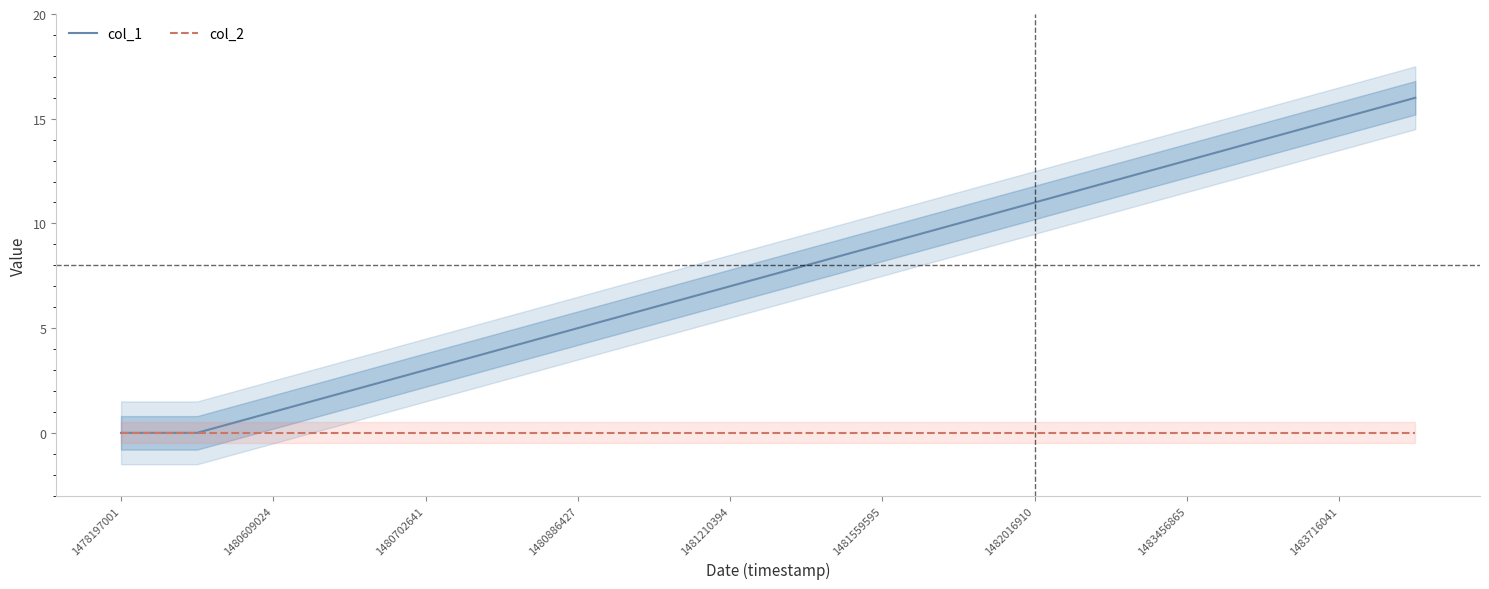

Where is col_2 nearest to the value 0?

1478197001